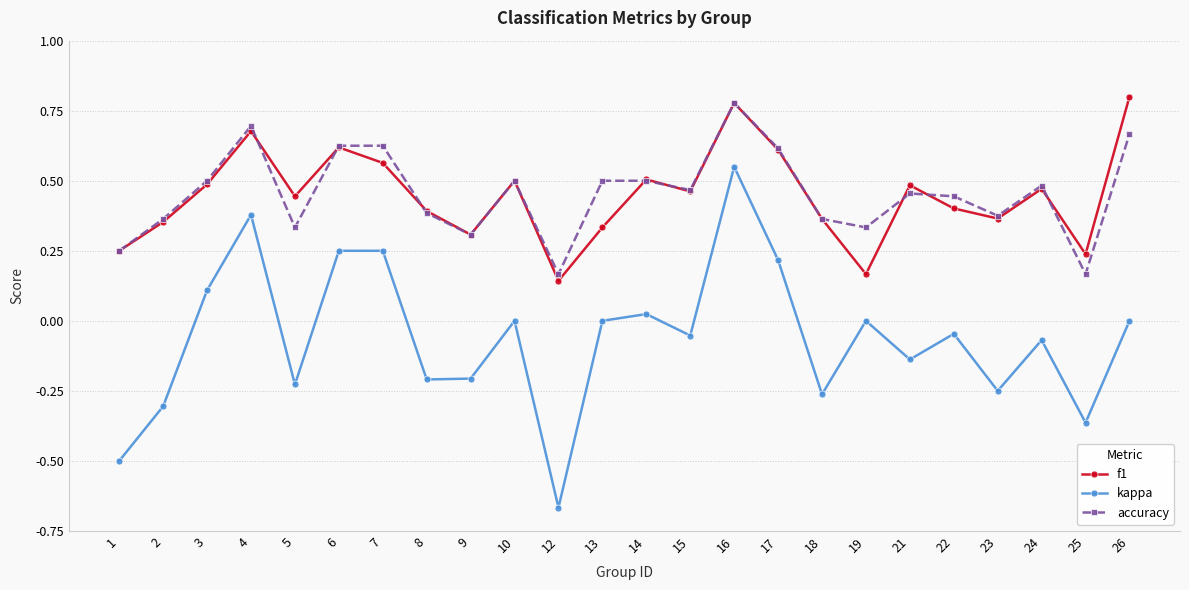

At which category is the sum across all series the highest?

16